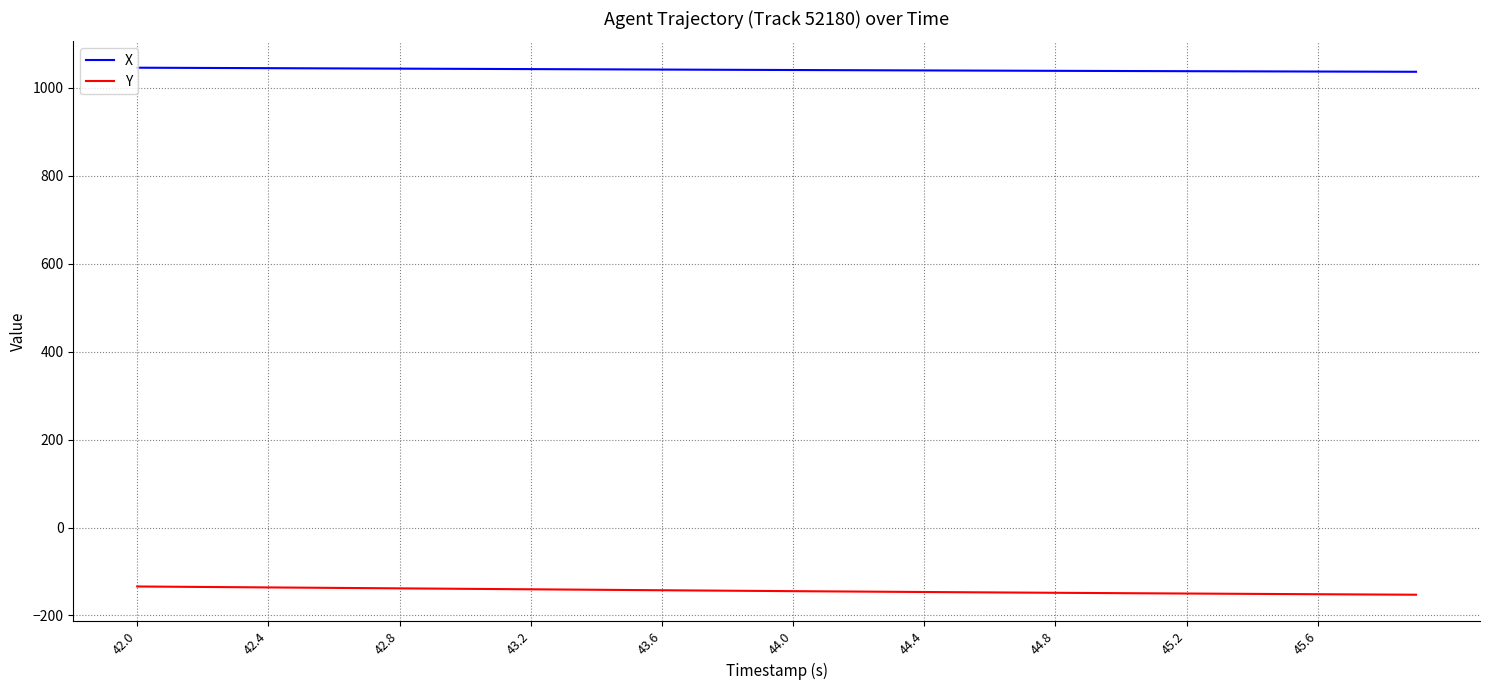

Which series has the largest total across all categories?

X